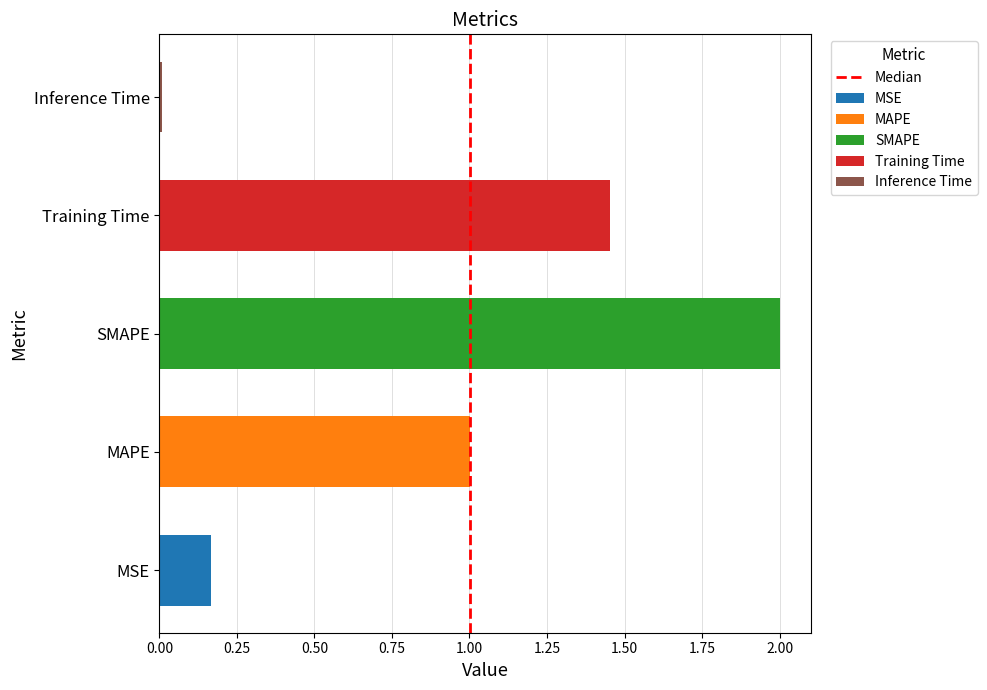

True or false: the data shows 1 at 0.25.

False